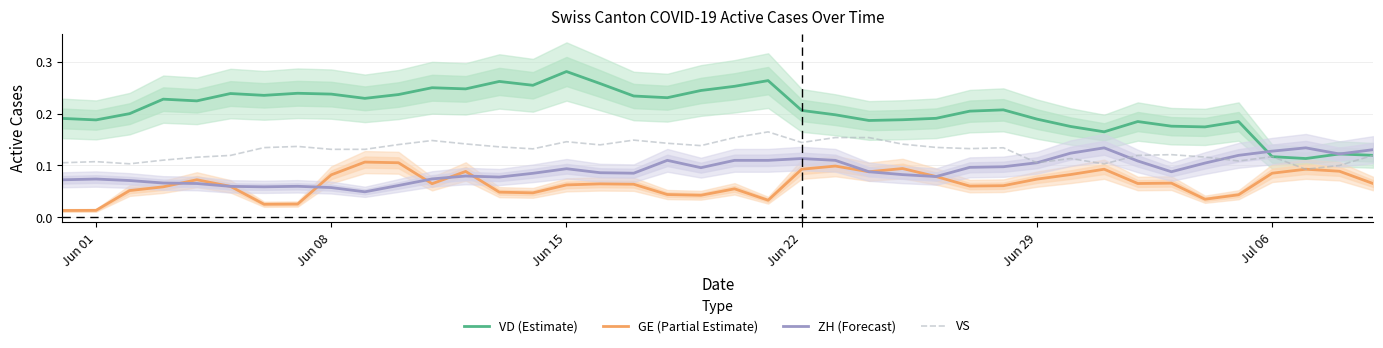

True or false: GE (Partial Estimate) and VD (Estimate) intersect in this chart.

False